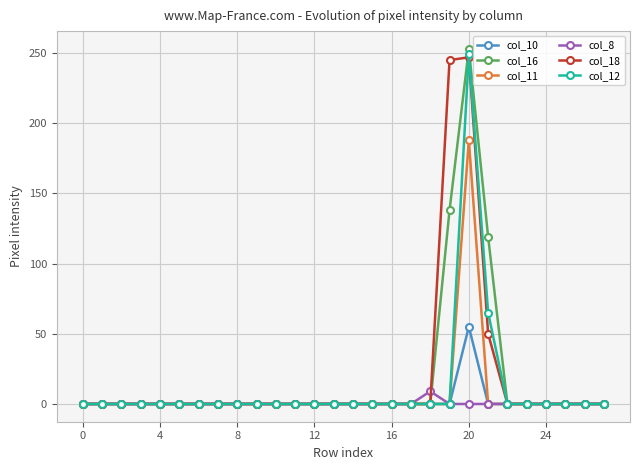

At how many categories does at least one series exceed 100?

3